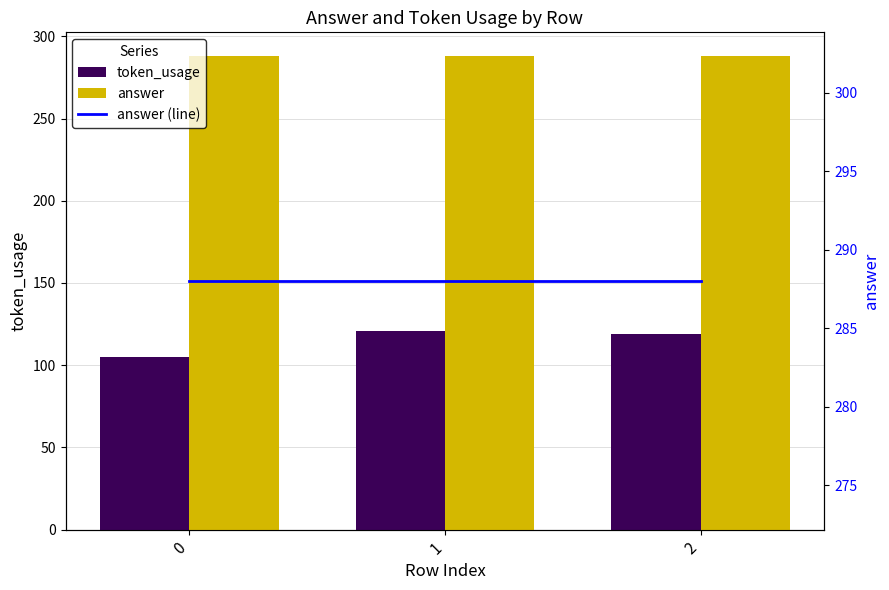

How many categories are shown in the chart?

3